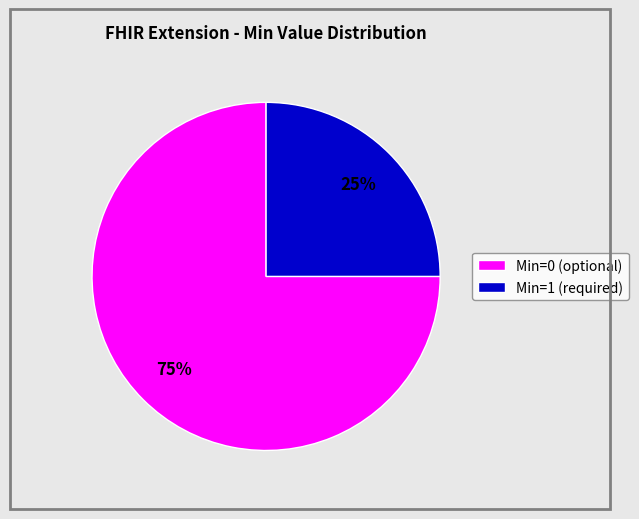

Do Min=1 (required) and Min=0 (optional) together represent more than half of the pie?

Yes